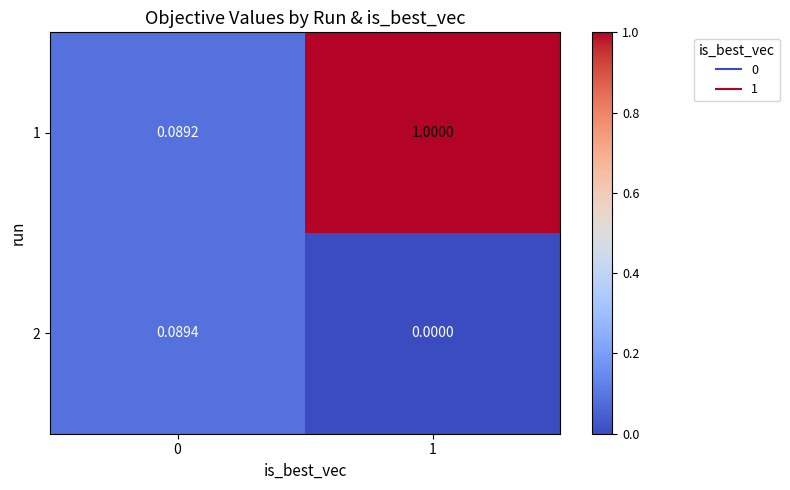

Is the value of 2 at 1 greater than the value of 1 at 1?

No